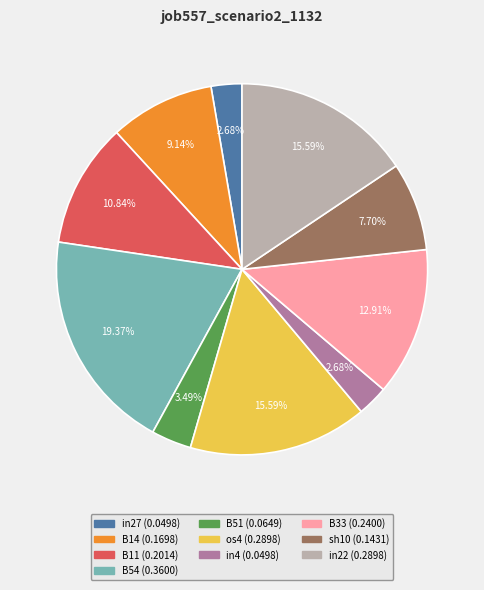

Does in22 account for over 50% of the chart?

No